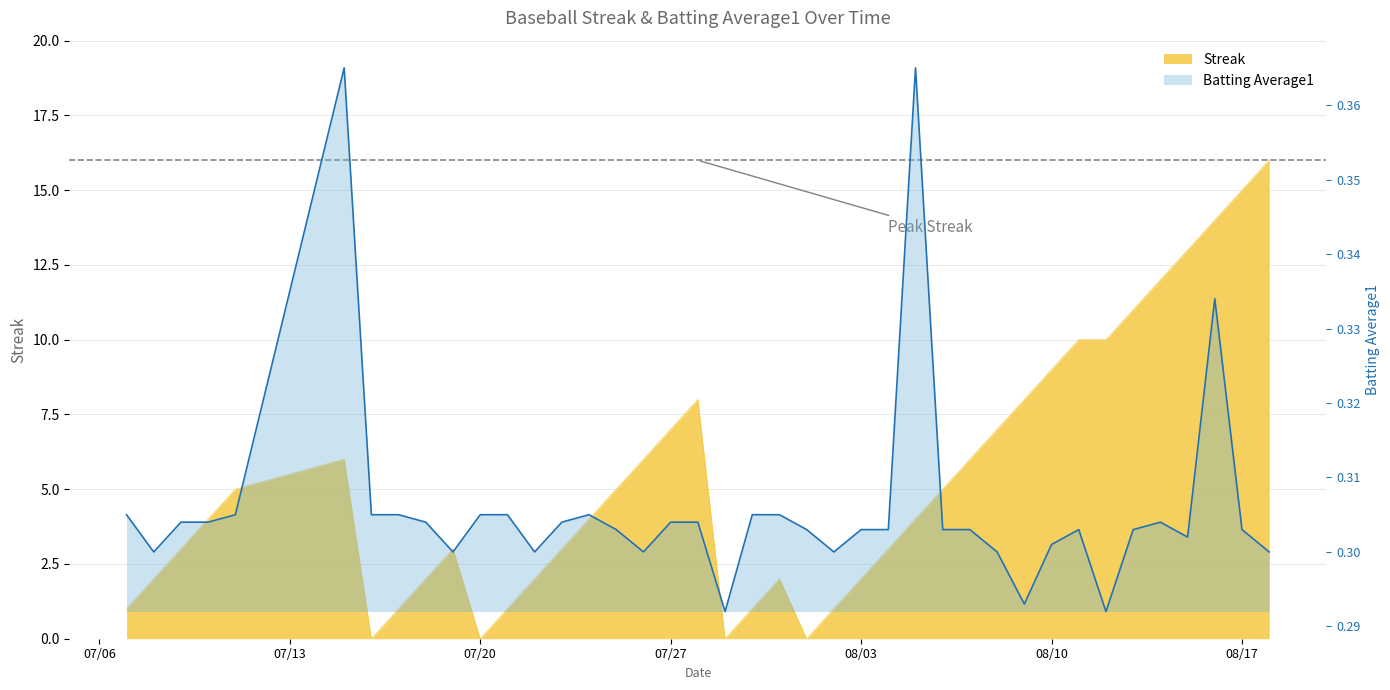

What is the sum of all Batting Average1 values?

12.2